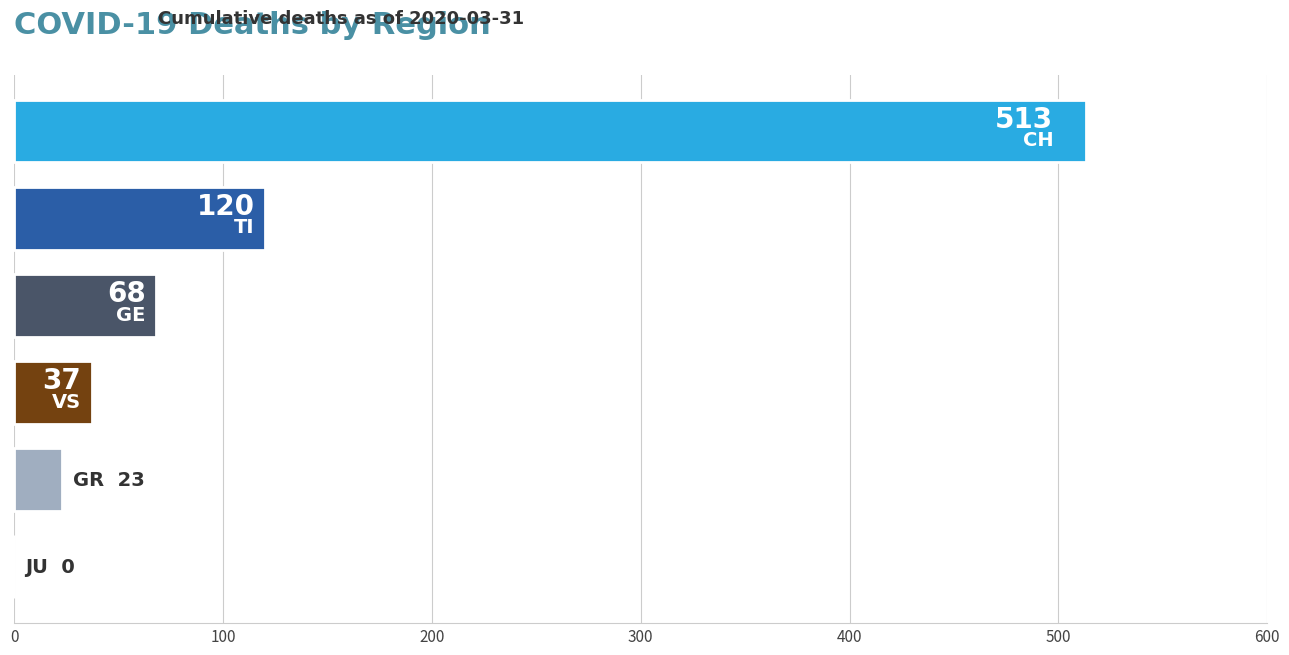

What is the maximum value shown in the chart?

513